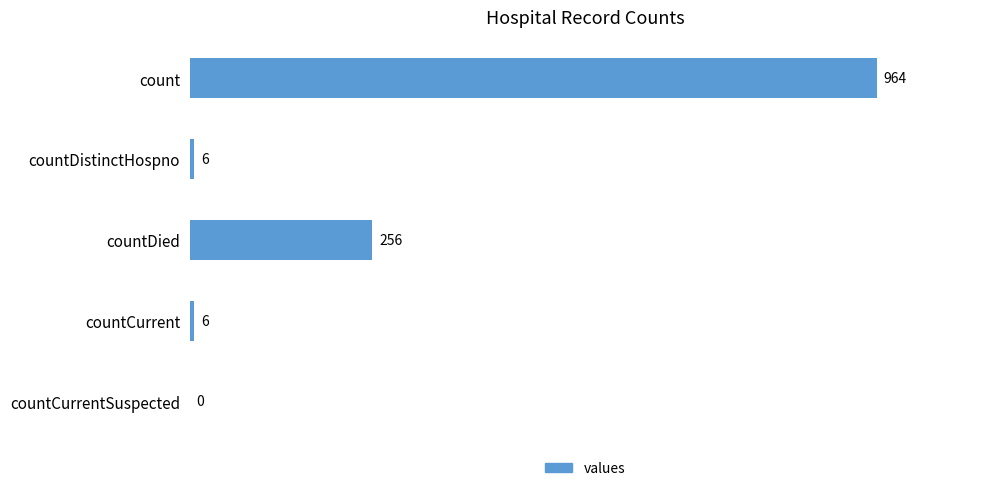

What is the sum of all values?

1232